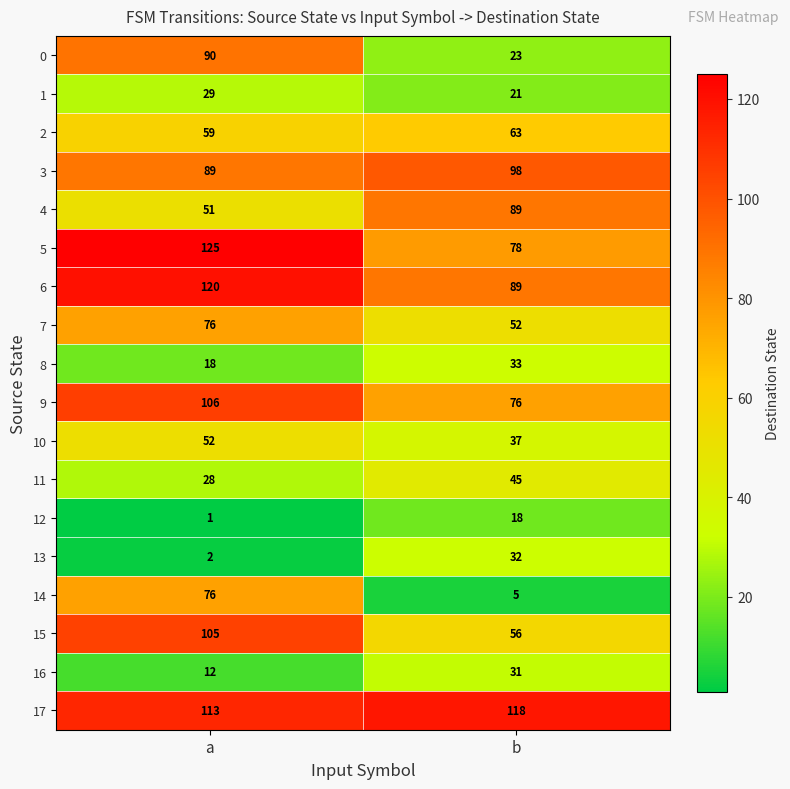

What is the sum of all 5 values?

203